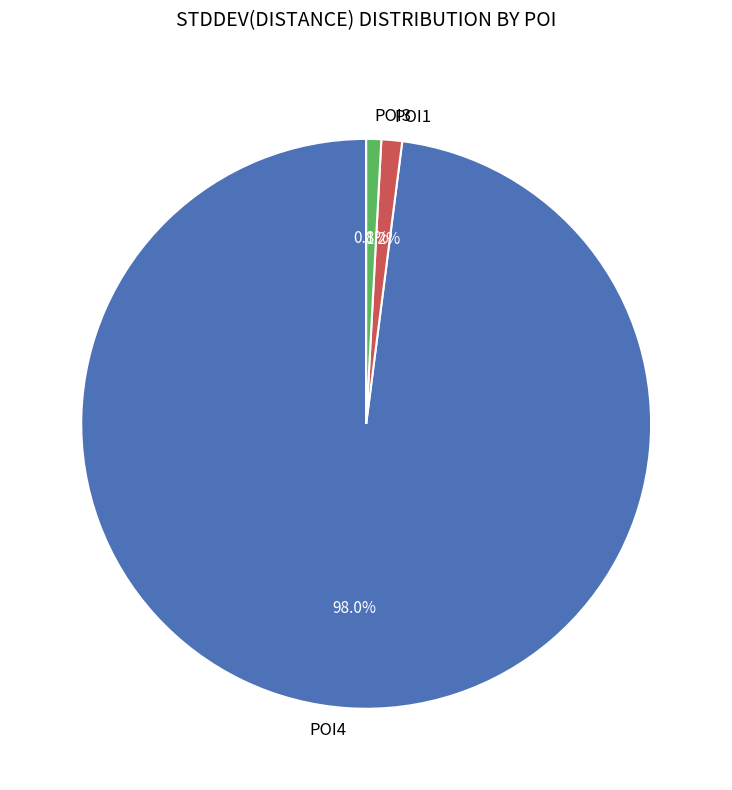

How many slices are in this pie chart?

3